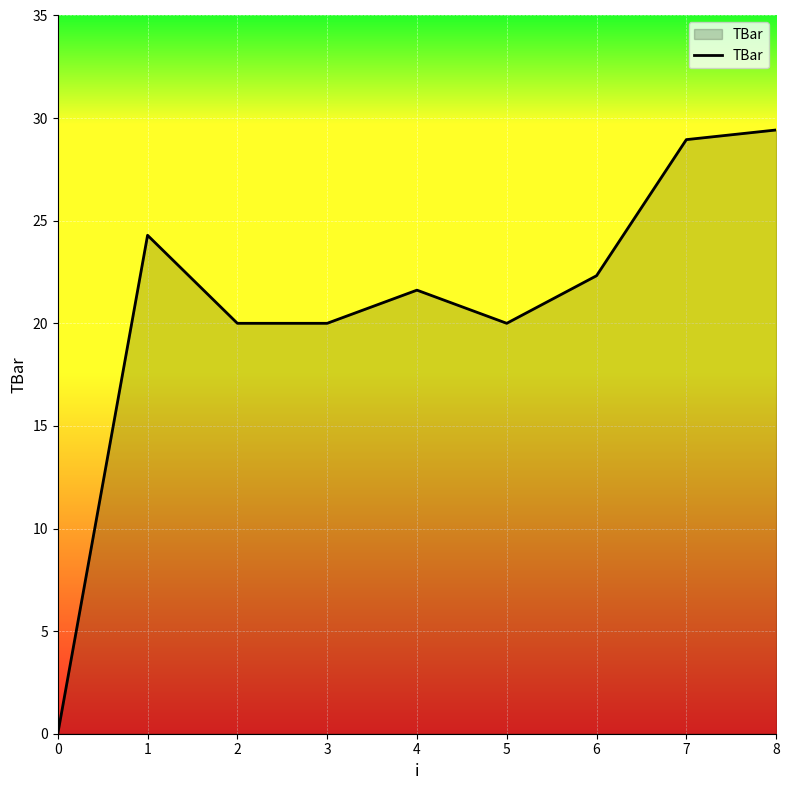

How many positive values are there?

8